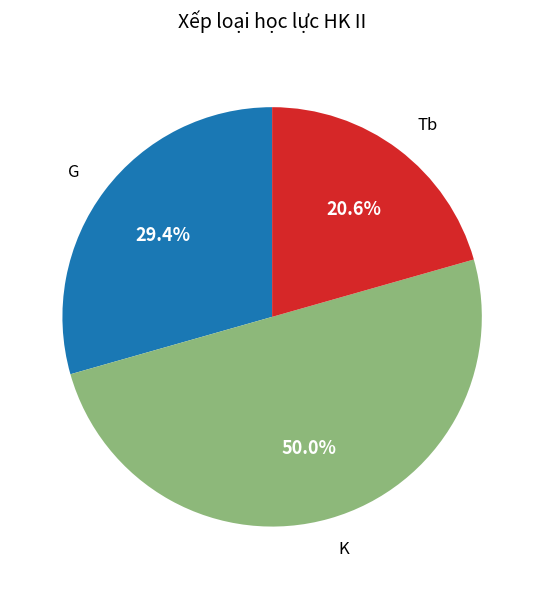

What is the total percentage of Tb and G?

50.0%